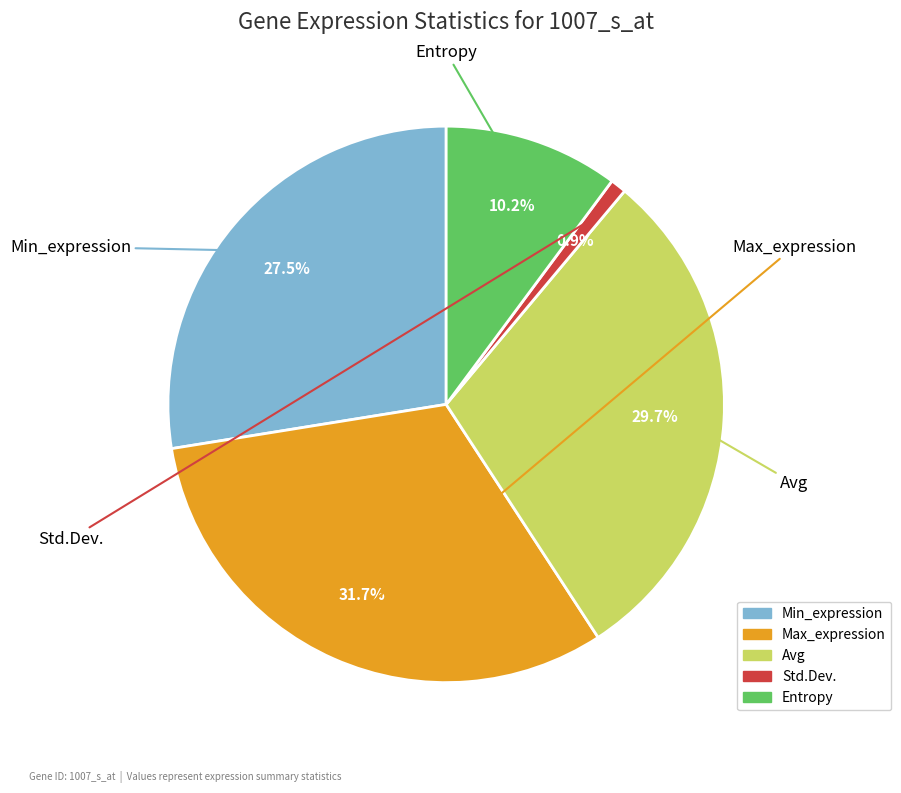

To the nearest percent, what percentage of the pie is Std.Dev.?

1%